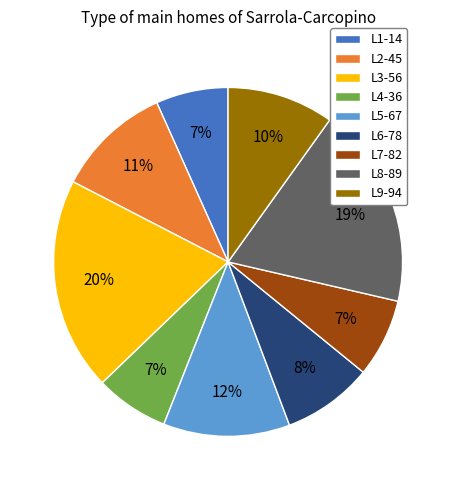

Which category has the biggest portion of the pie?

L3-56